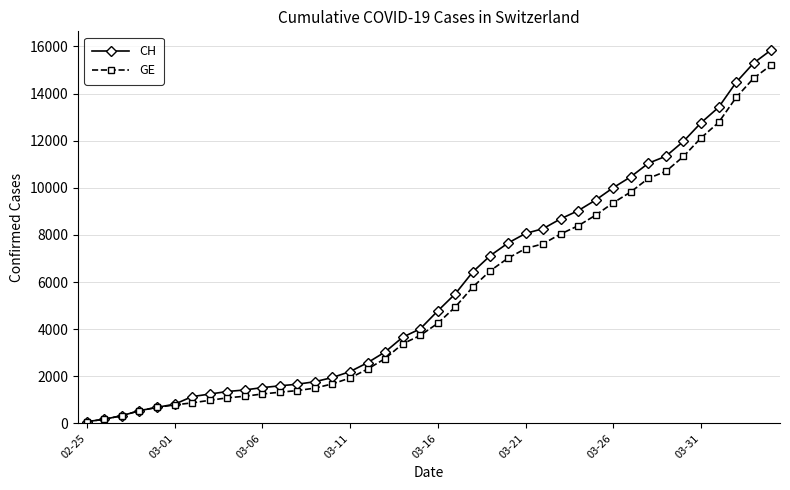

What is the greatest value displayed?

15850